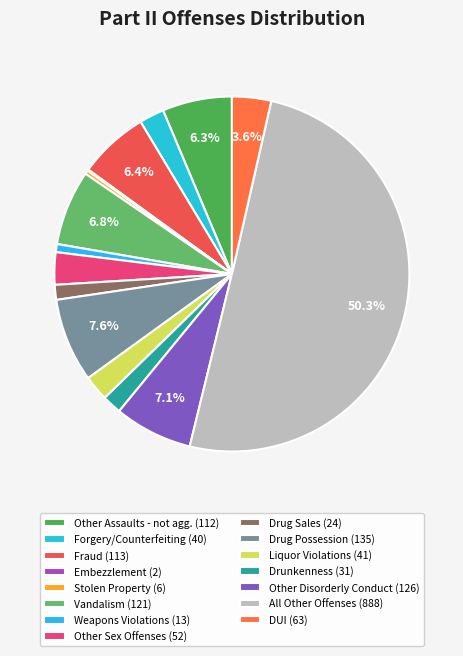

What percentage do All Other Offenses and Liquor Violations together represent?

52.6%